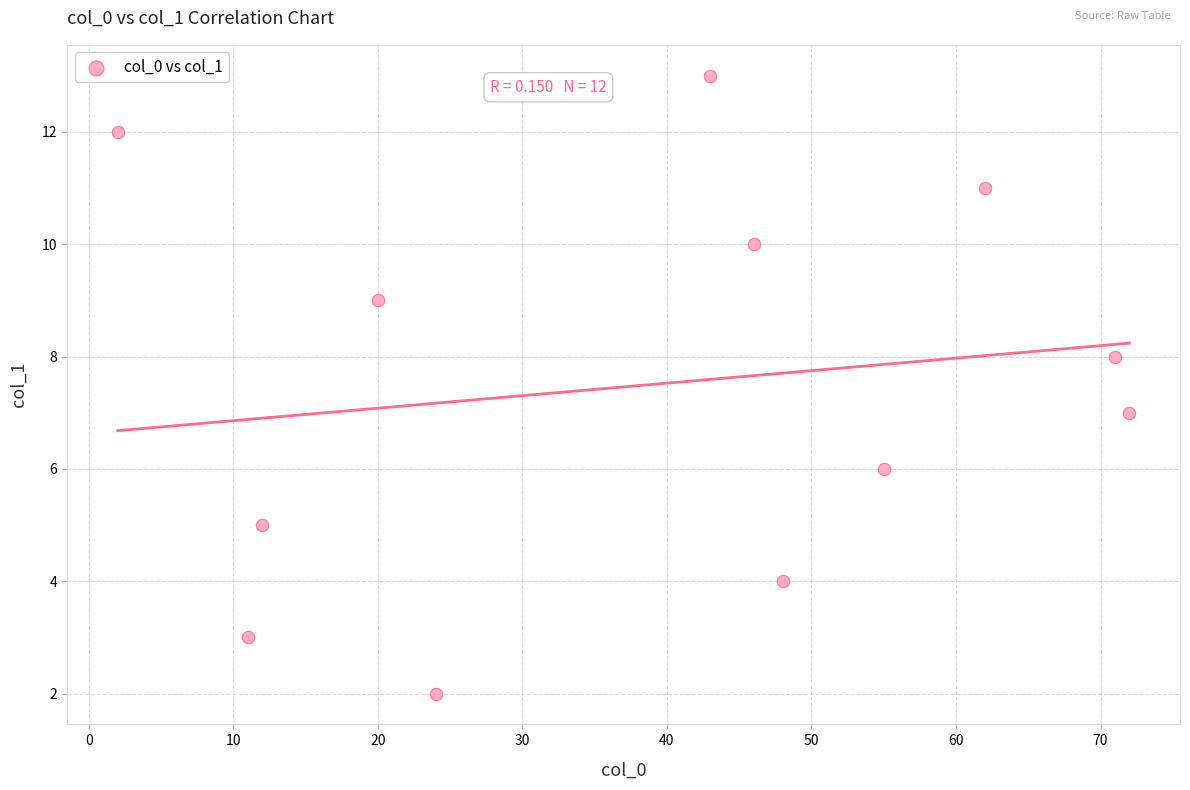

What is the average X value?

39